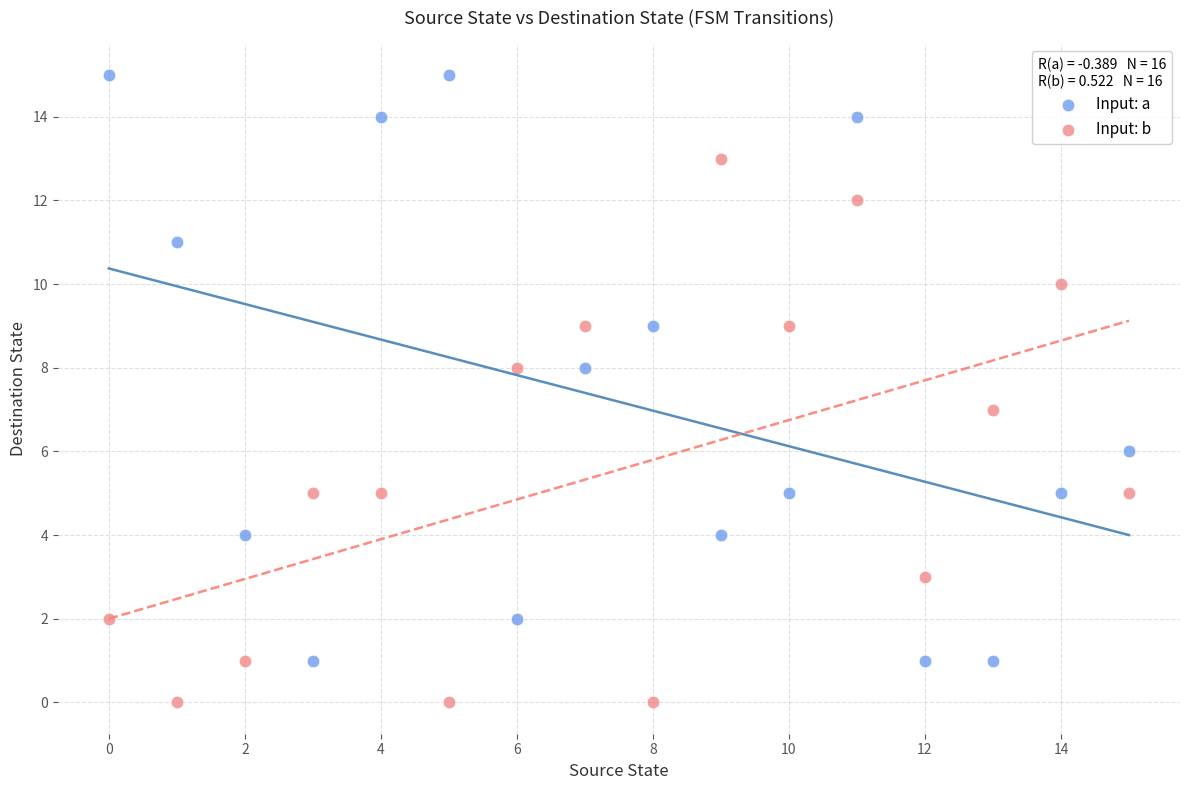

Which series has the largest Y range (max minus min)?

Input: a